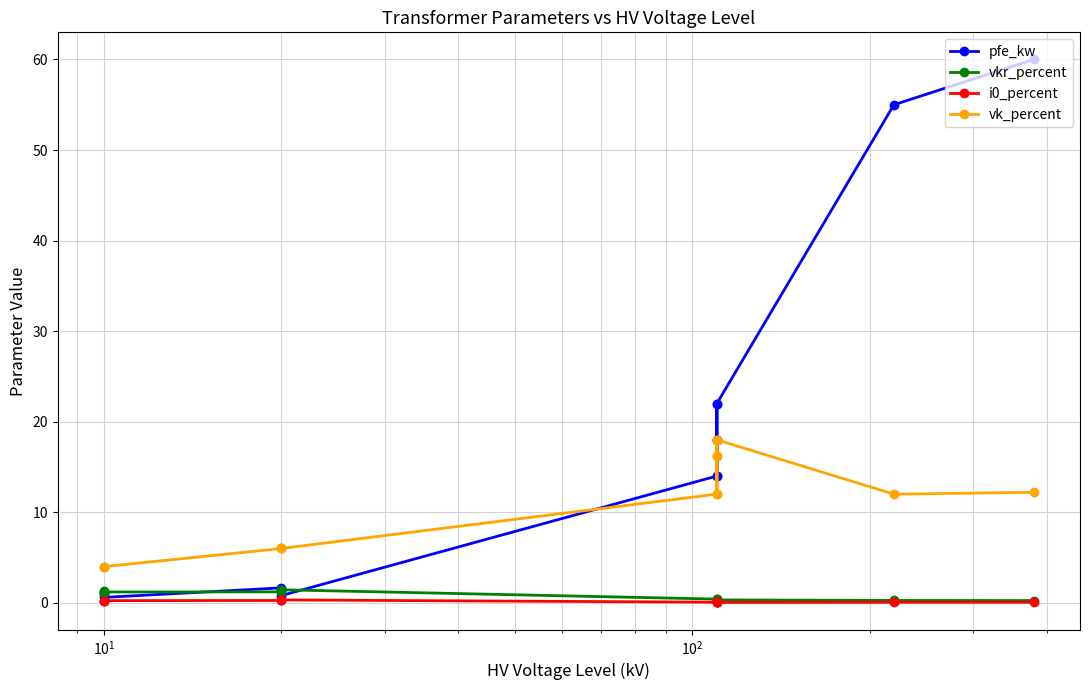

True or false: vkr_percent and vk_percent intersect in this chart.

False